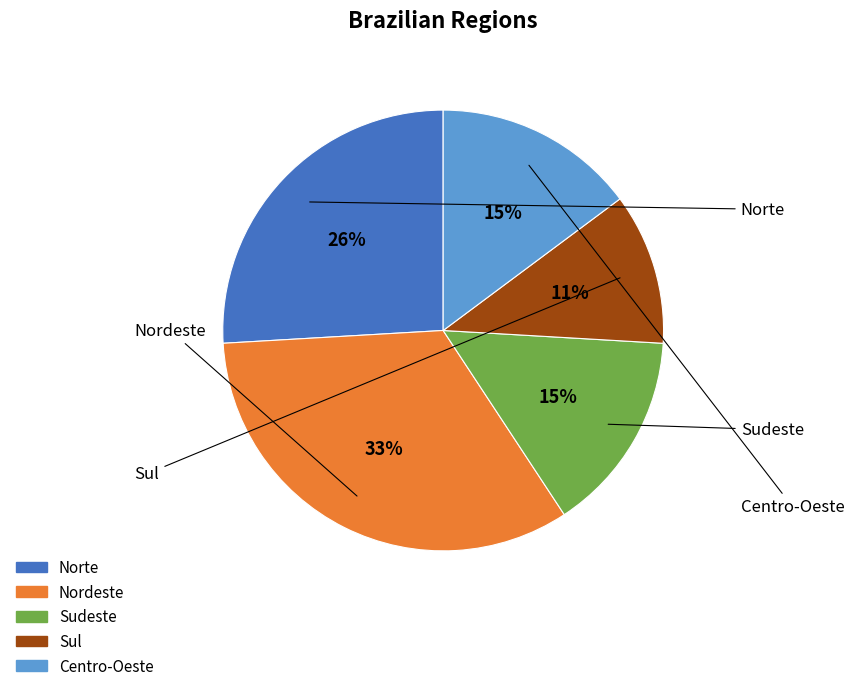

To the nearest percent, what is the difference between the largest and smallest slice percentages?

22%